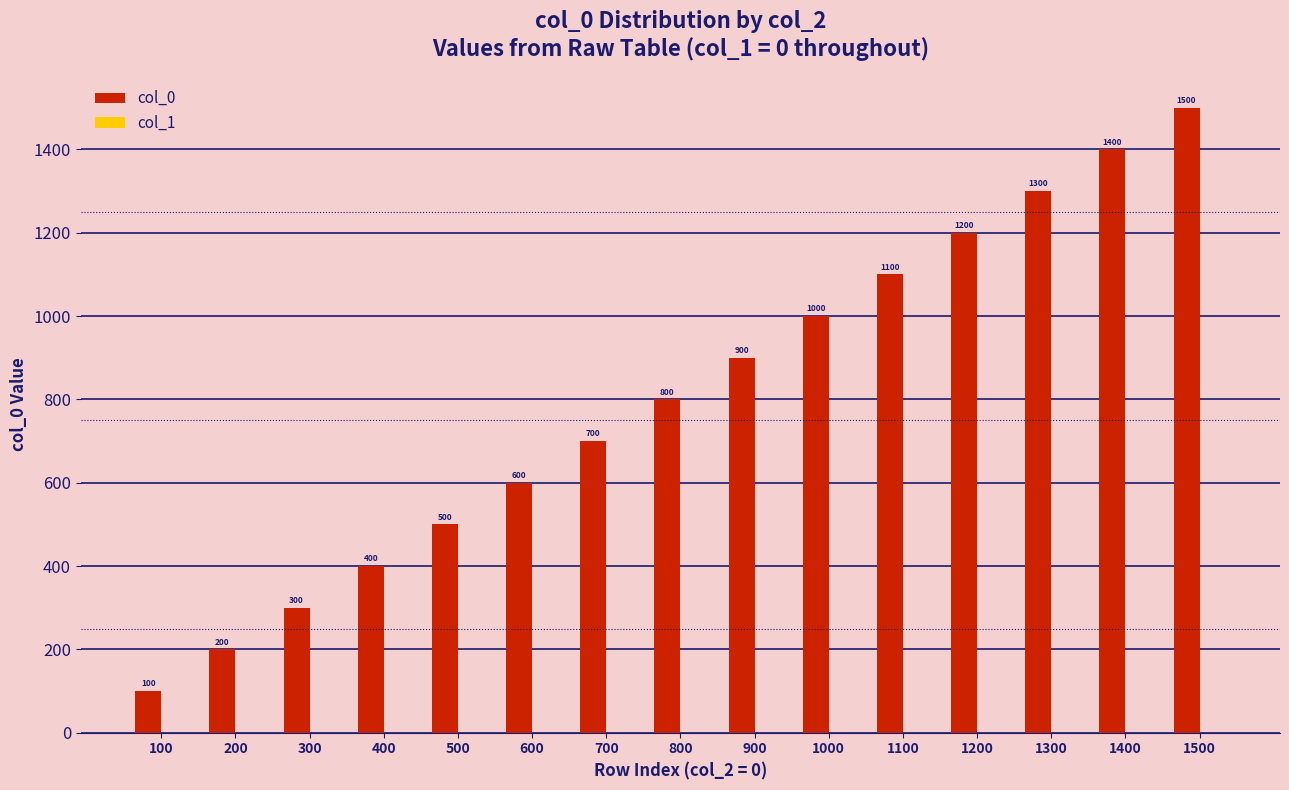

What is the value of the 10th bar from the left?

1000